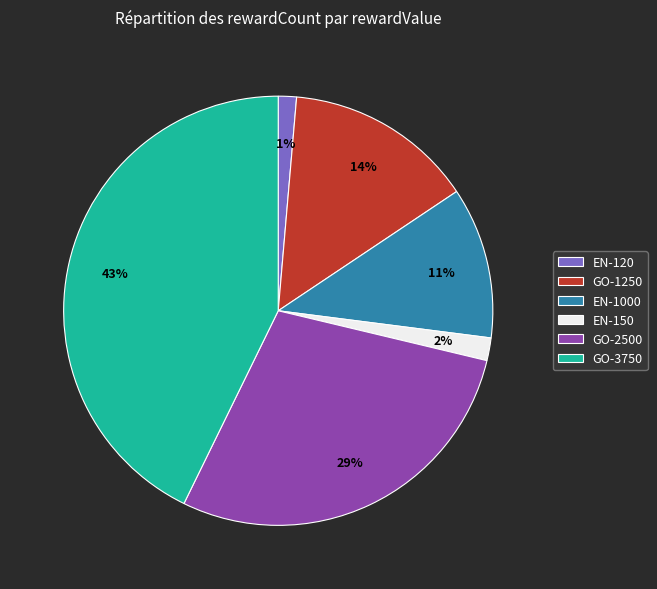

To the nearest percent, what percentage of the pie is GO-2500?

29%